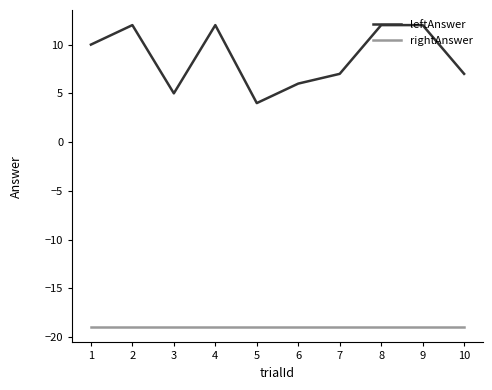

True or false: leftAnswer and rightAnswer cross at least once.

False